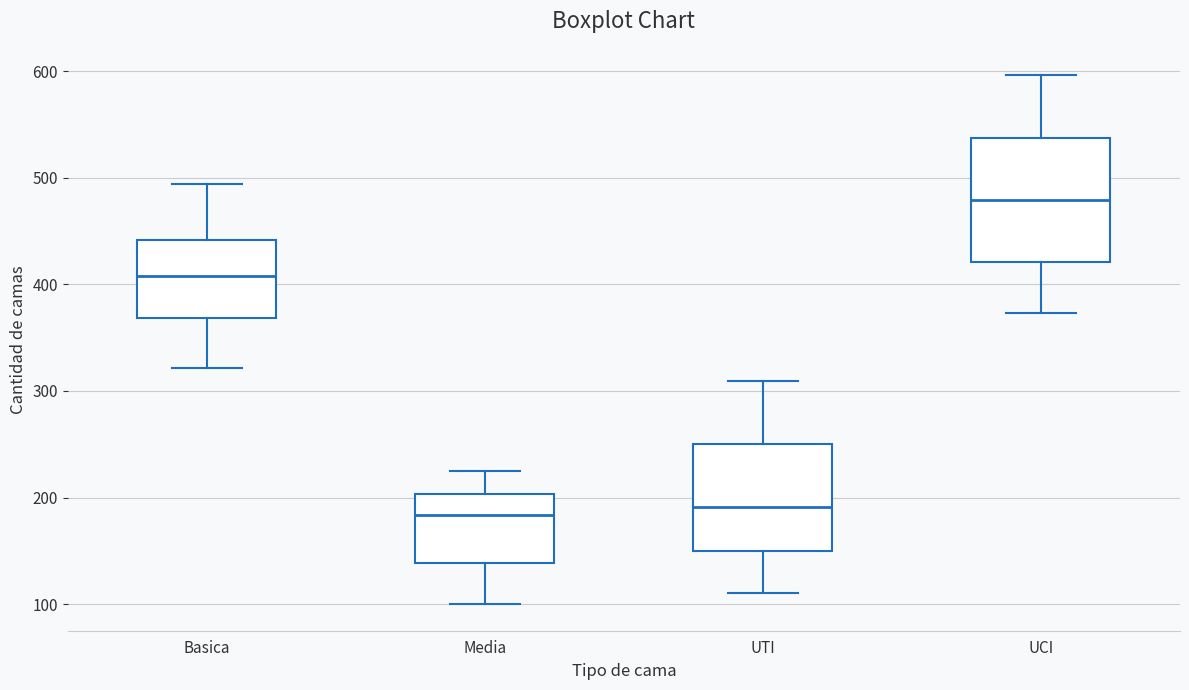

Where does the lower whisker of the box for Media end on the y-axis? The values are not printed on the chart, so give them approximately, as read against the axis.

100